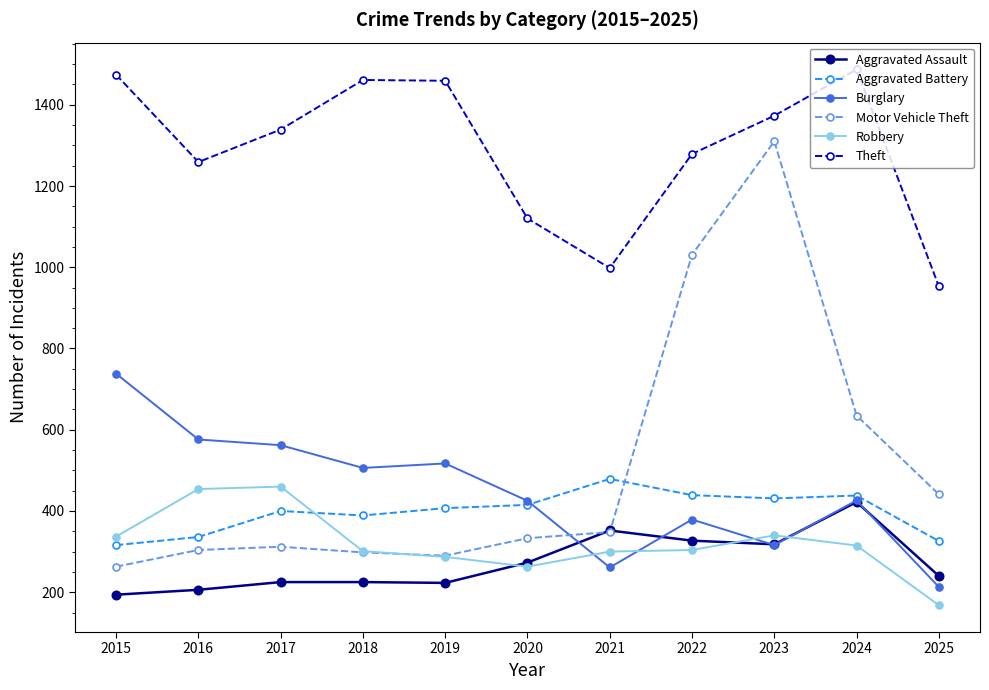

Is the value of Aggravated Battery at 2017 greater than the value of Robbery at 2021?

Yes